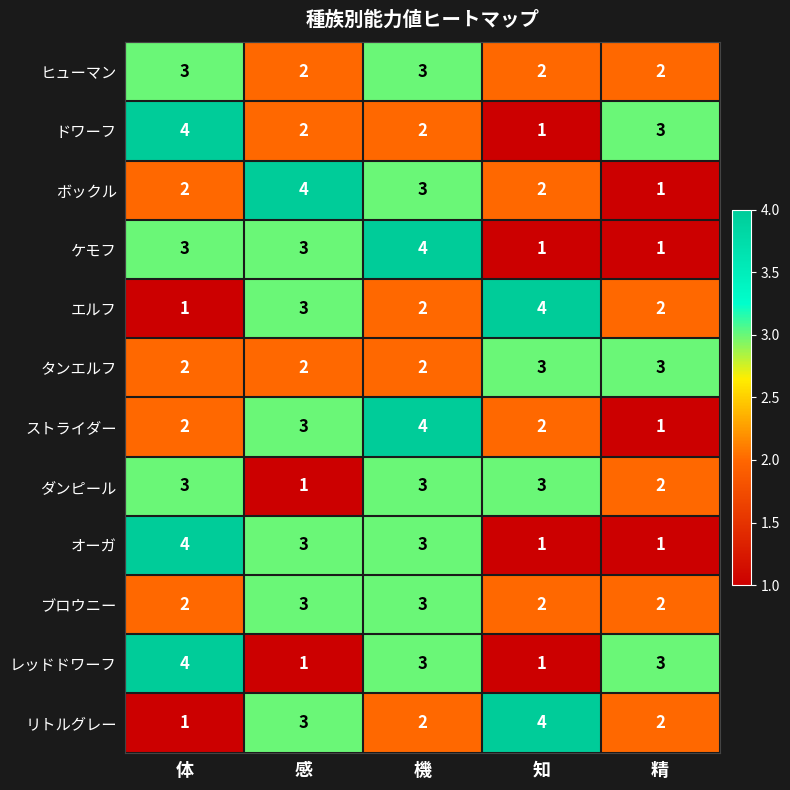

How many リトルグレー values are between 2 and 3?

3